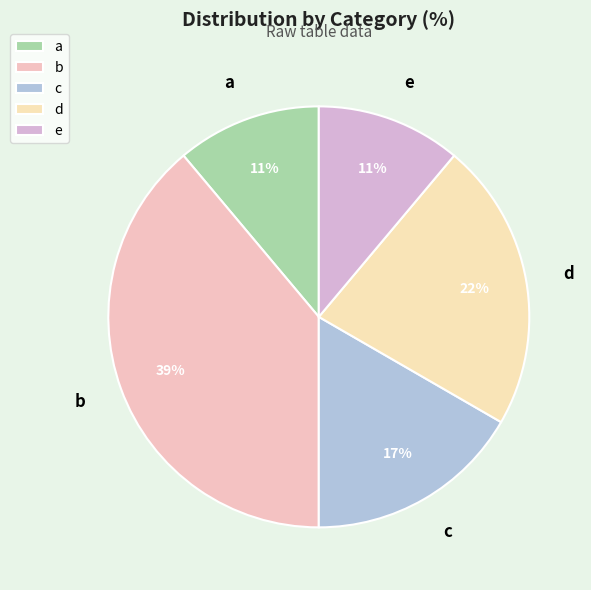

How many slices are in this pie chart?

5